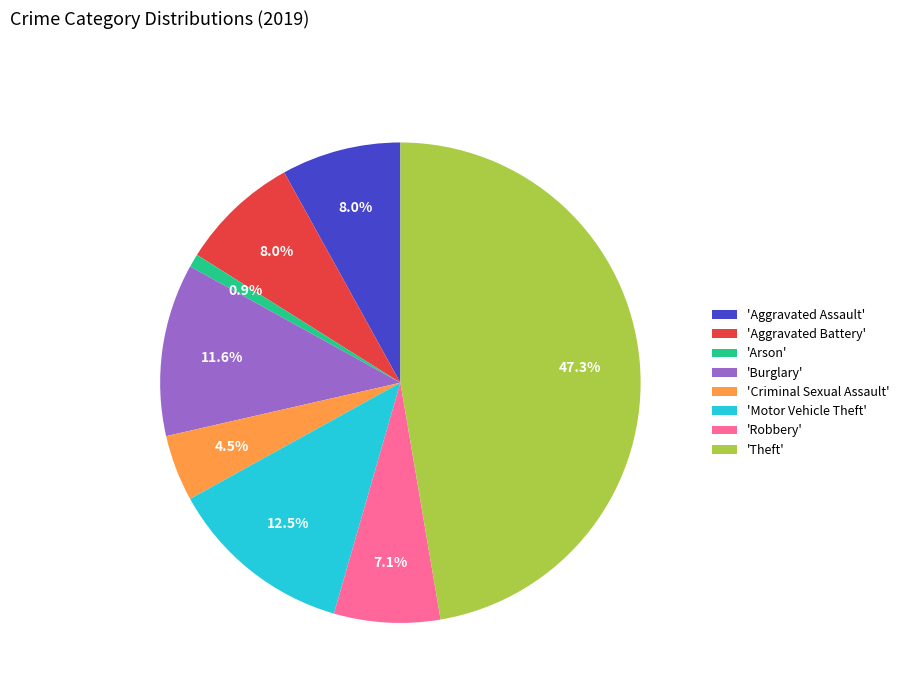

How many segments does this pie chart have?

8